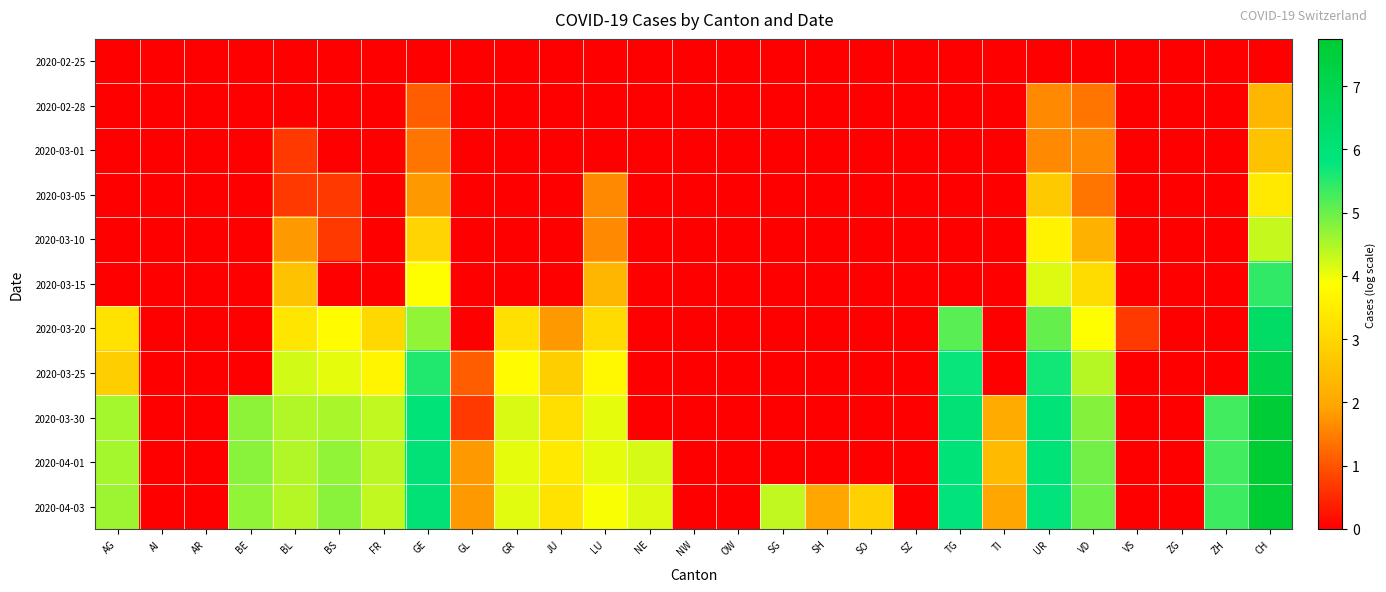

How many series are shown in this chart?

11